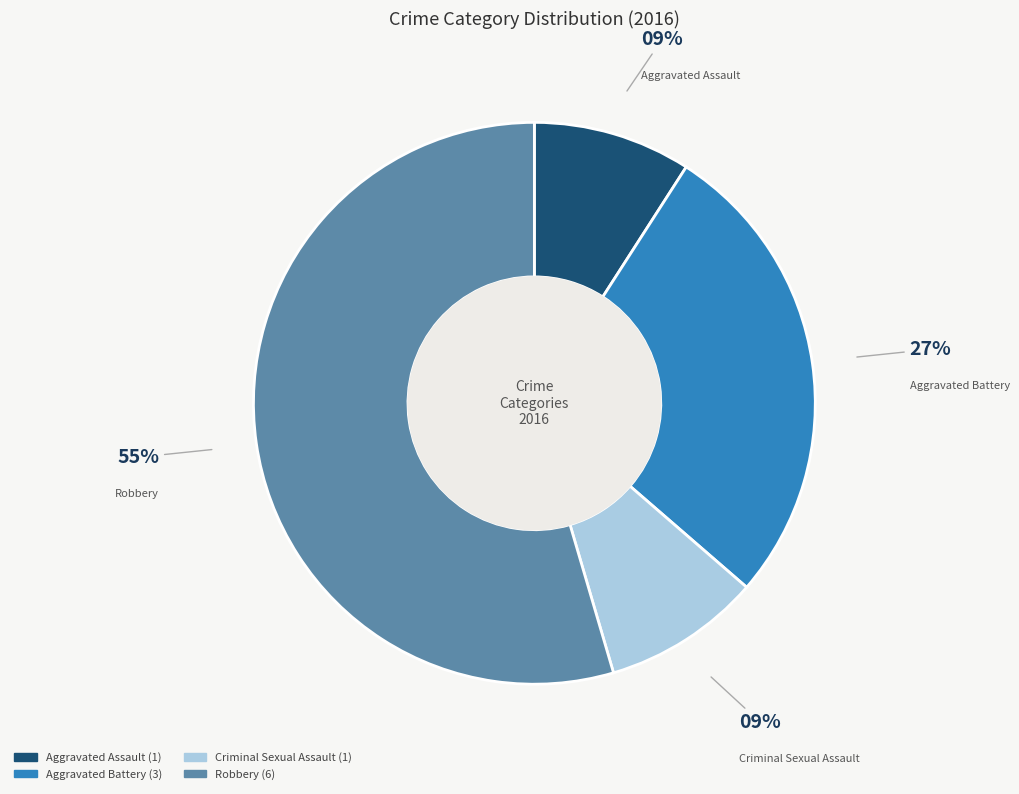

To the nearest percent, what portion does Criminal Sexual Assault represent?

9%